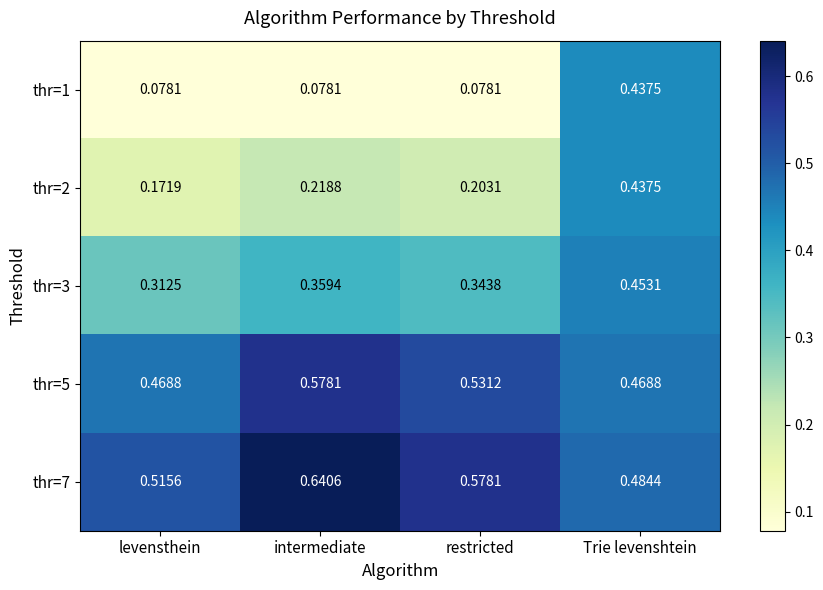

At which category is the sum across all series the highest?

Trie levenshtein